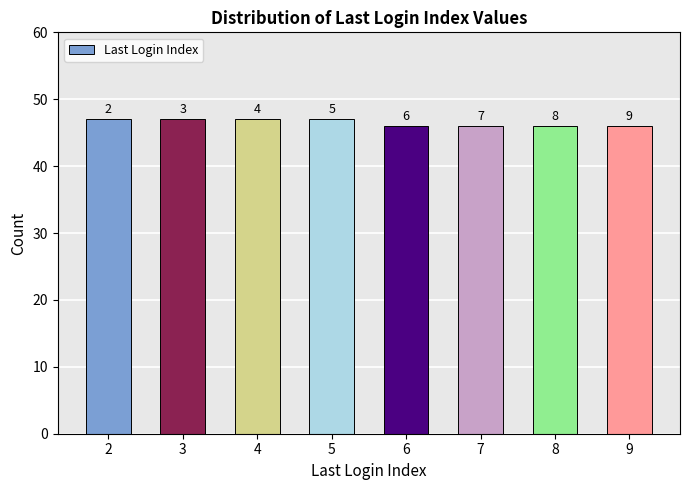

List the labels in order of value, smallest first.

6, 7, 8, 9, 2, 3, 4, 5